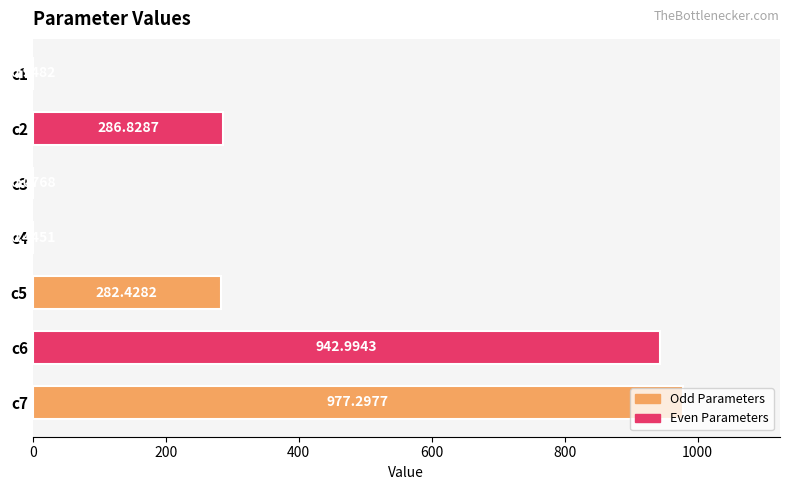

Which has a higher value, c5 or c7?

c7